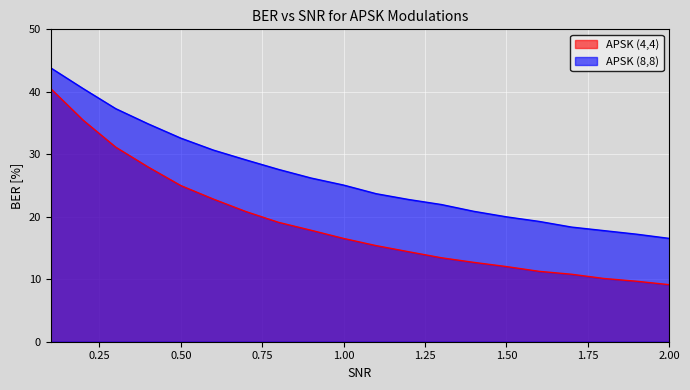

Which category has the highest value in the APSK (8,8) series?

0.1